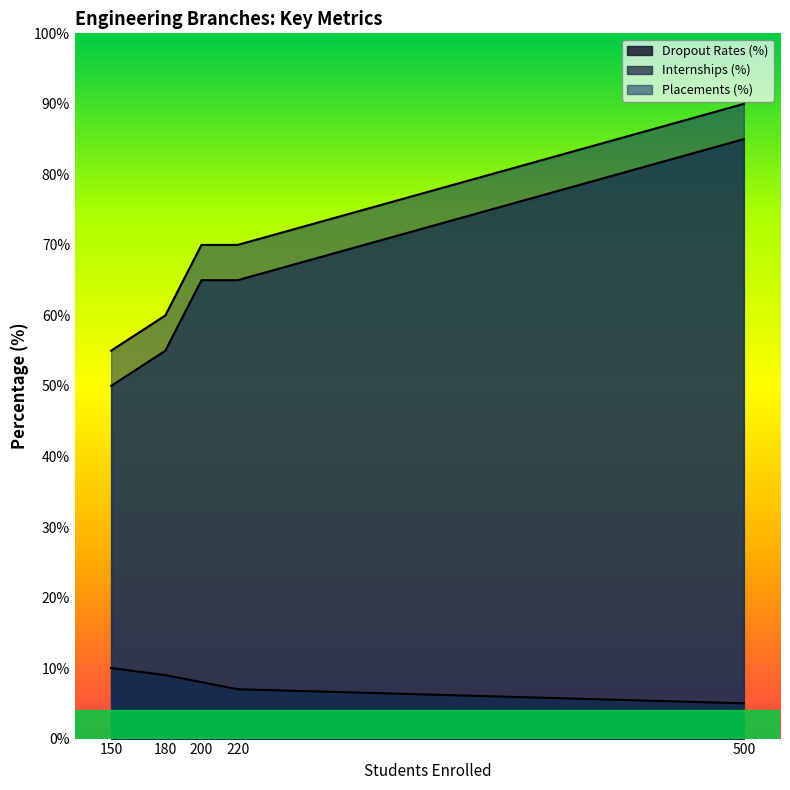

What is the sum of all Placements (%) values?

345